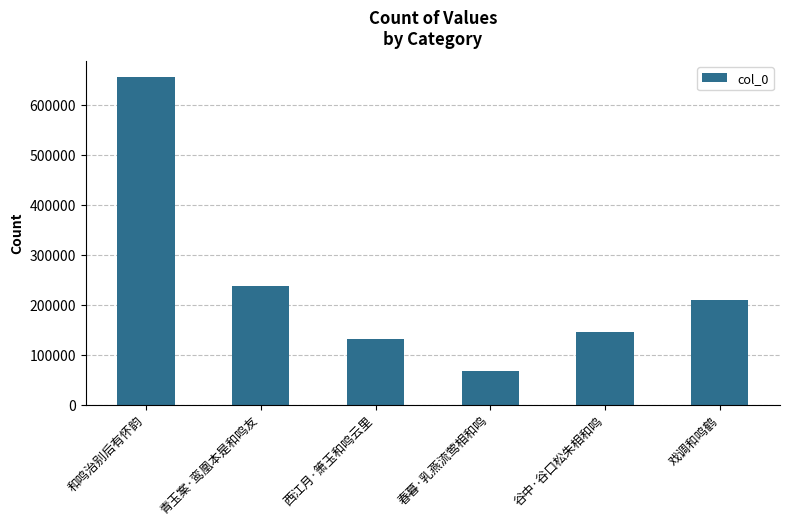

What is the smallest value displayed?

67789